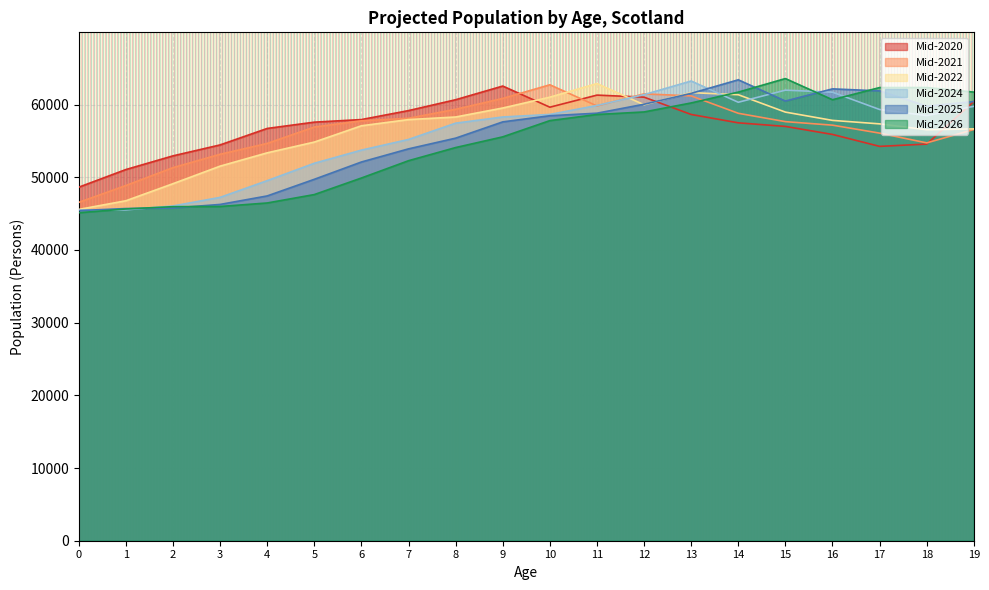

What is the value of the Mid-2021 point at the 16th from the left?

57651